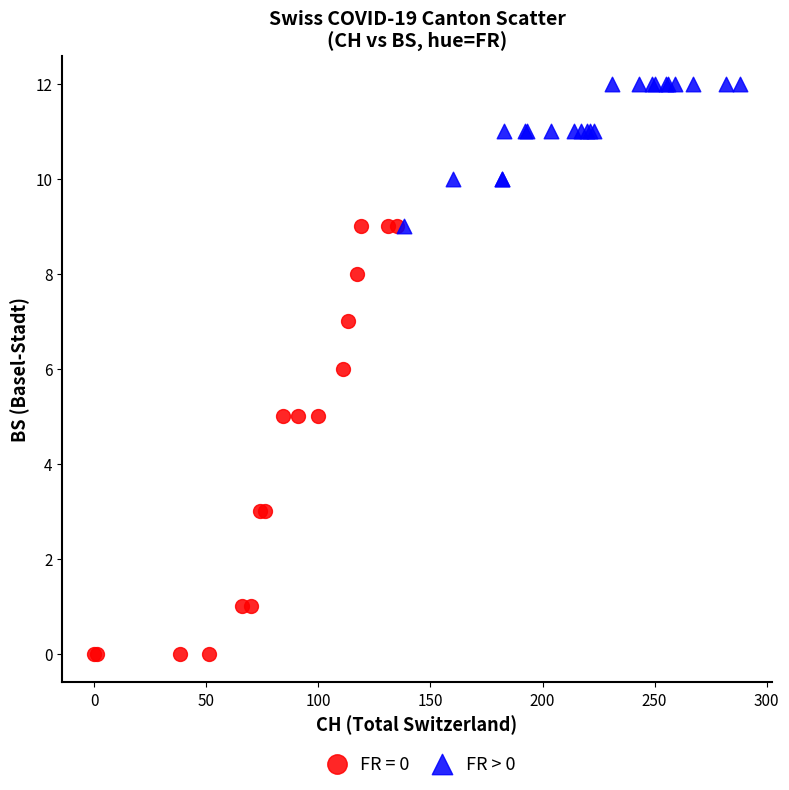

Which series has the largest Y range (max minus min)?

FR = 0